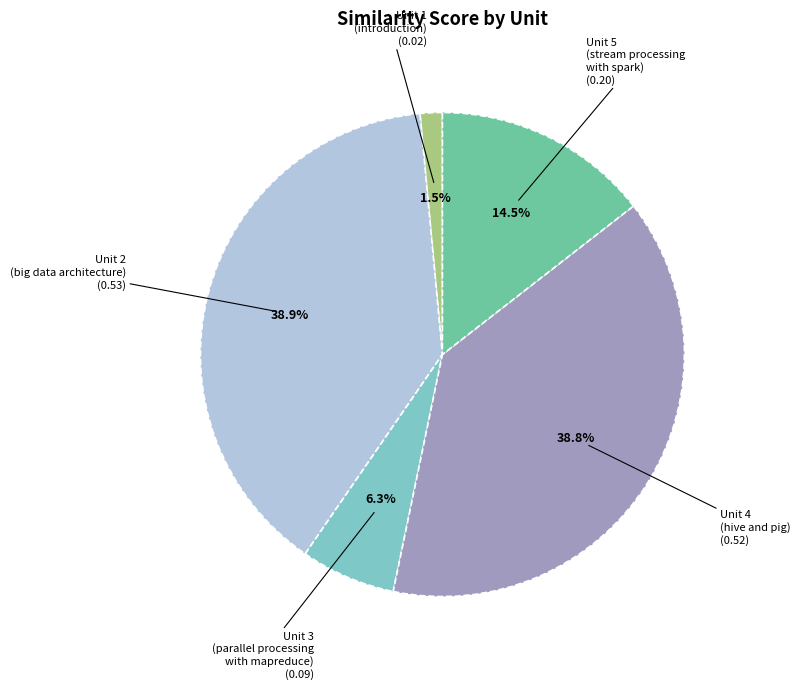

How many segments does this pie chart have?

5